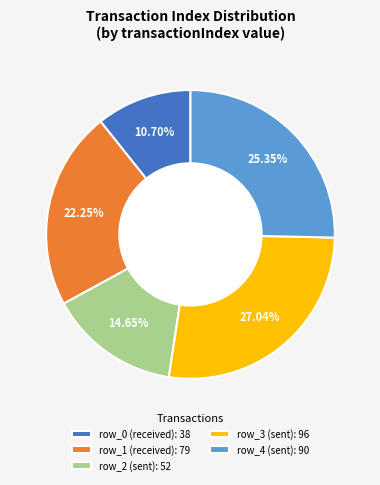

True or false: row_2 accounts for 15% of the total.

True